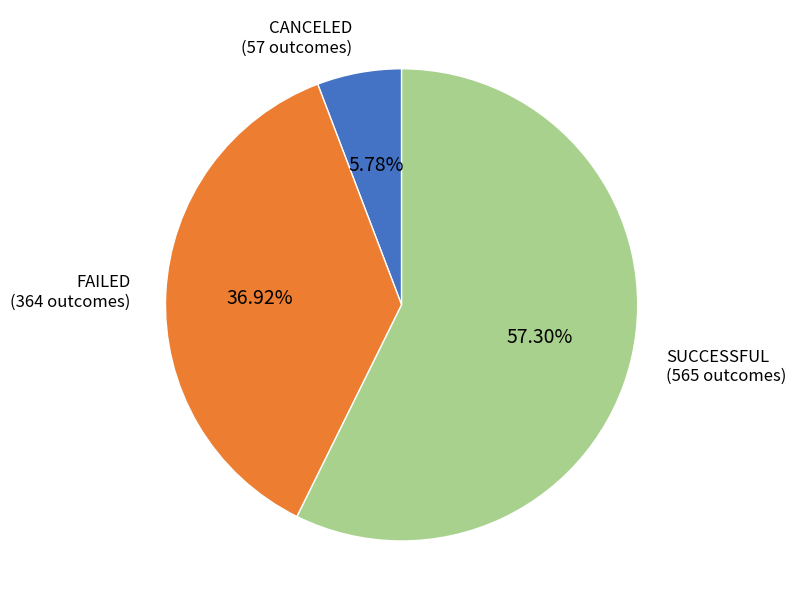

Is there a majority slice in this chart?

Yes